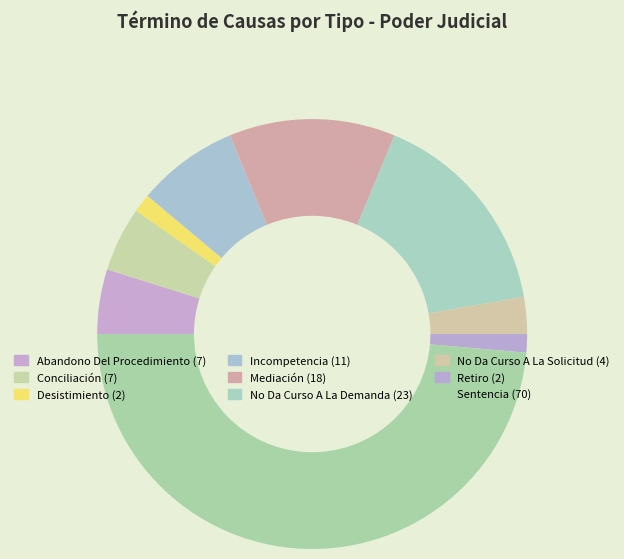

Which category has the biggest portion of the pie?

Sentencia